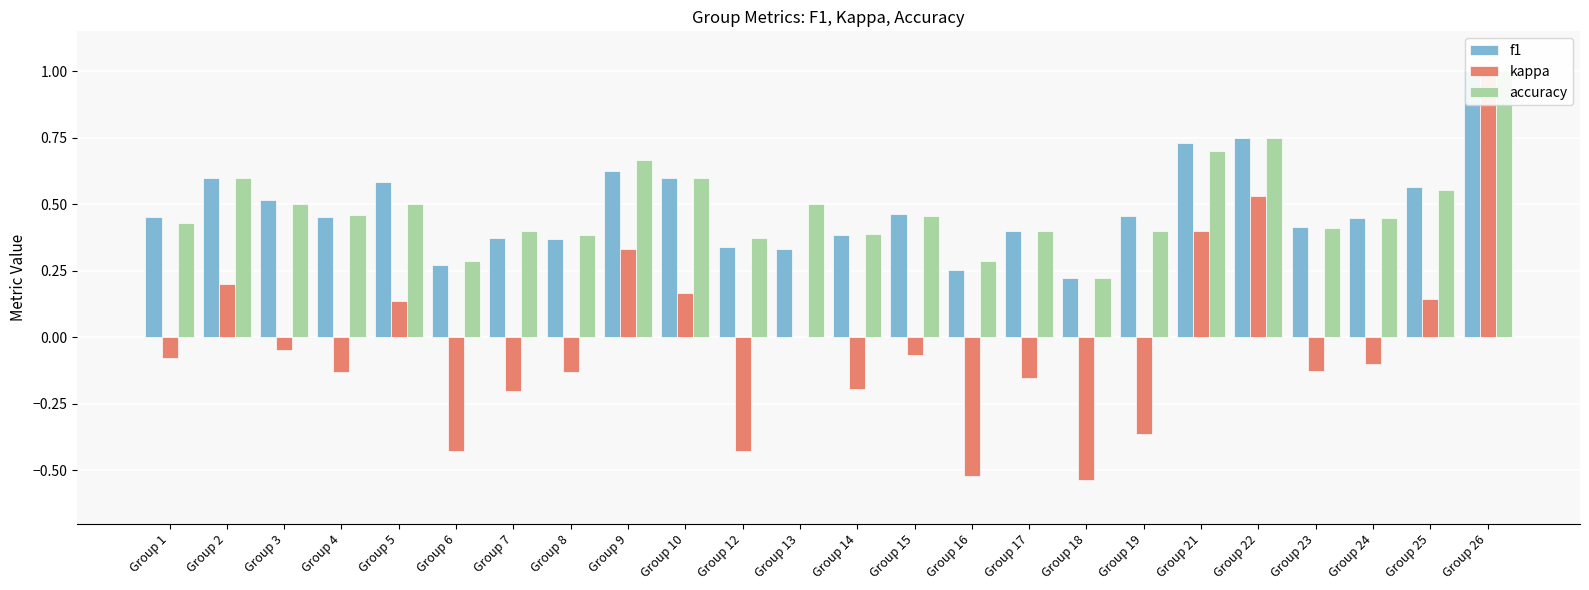

What value does the f1 series have at Group 26?

1.0